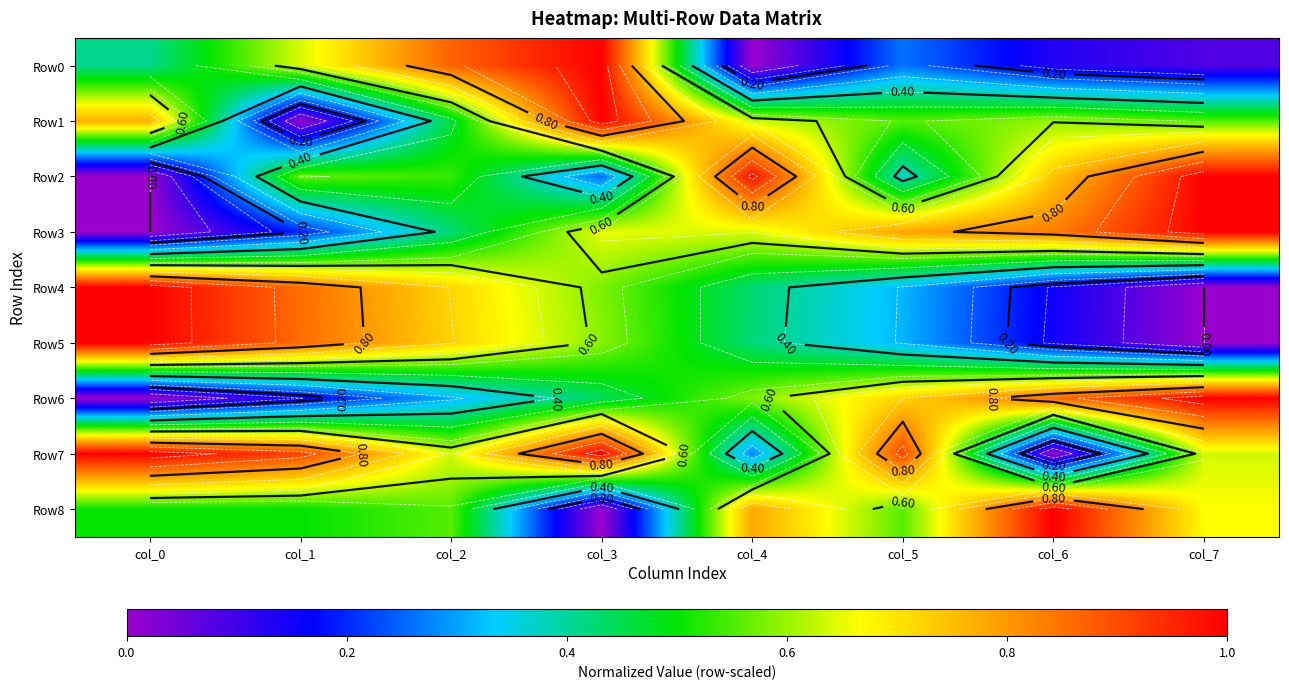

What value does the Row6 series have at col_4?

0.6